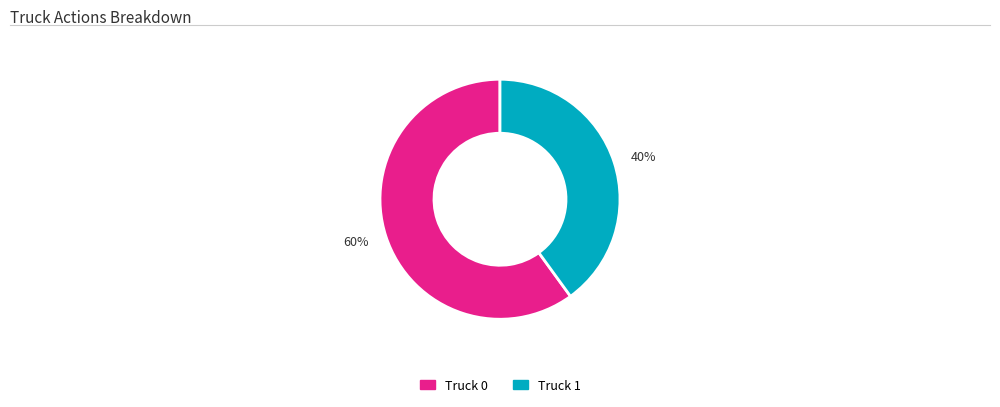

To the nearest percent, what portion does 60% represent?

60%